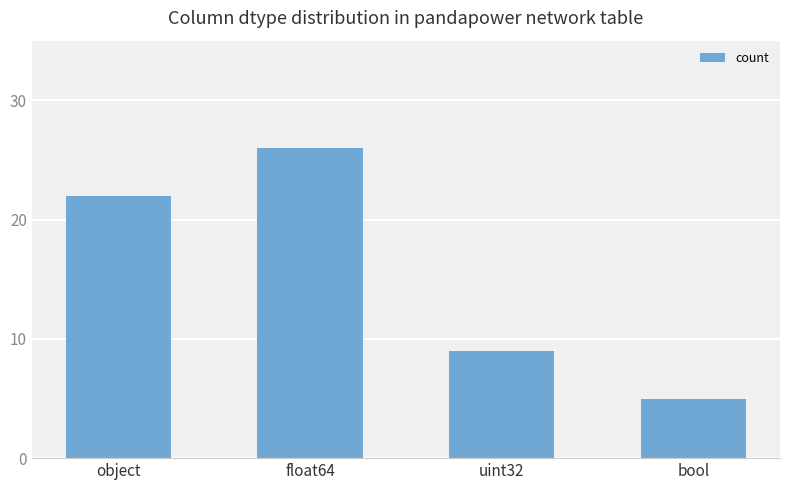

How many values are below 22?

2